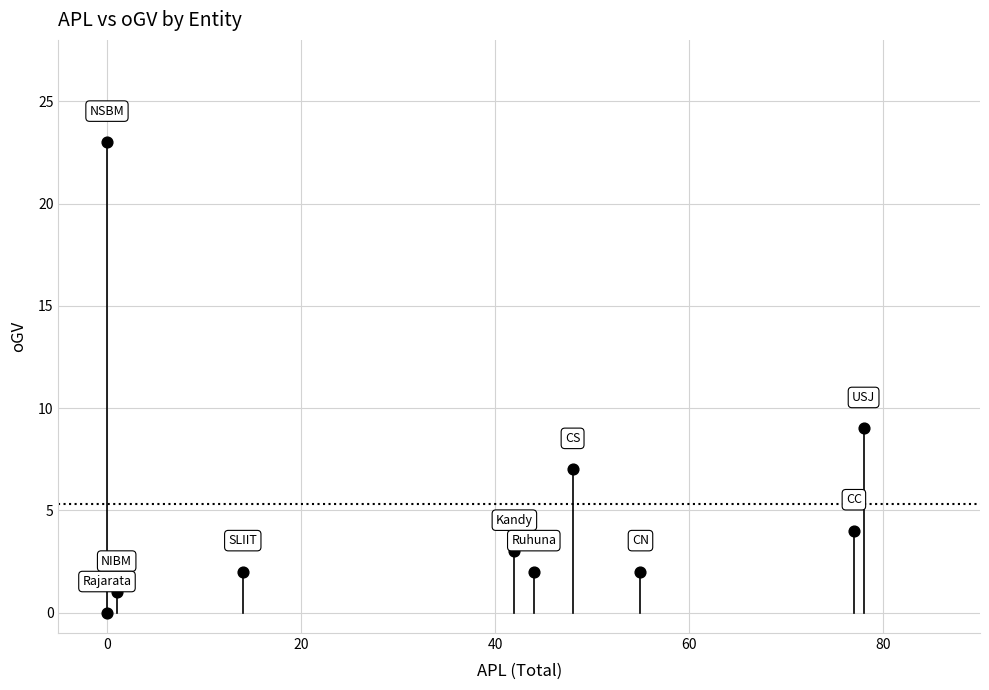

What Y value in the scatter plot is closest to 11?

9